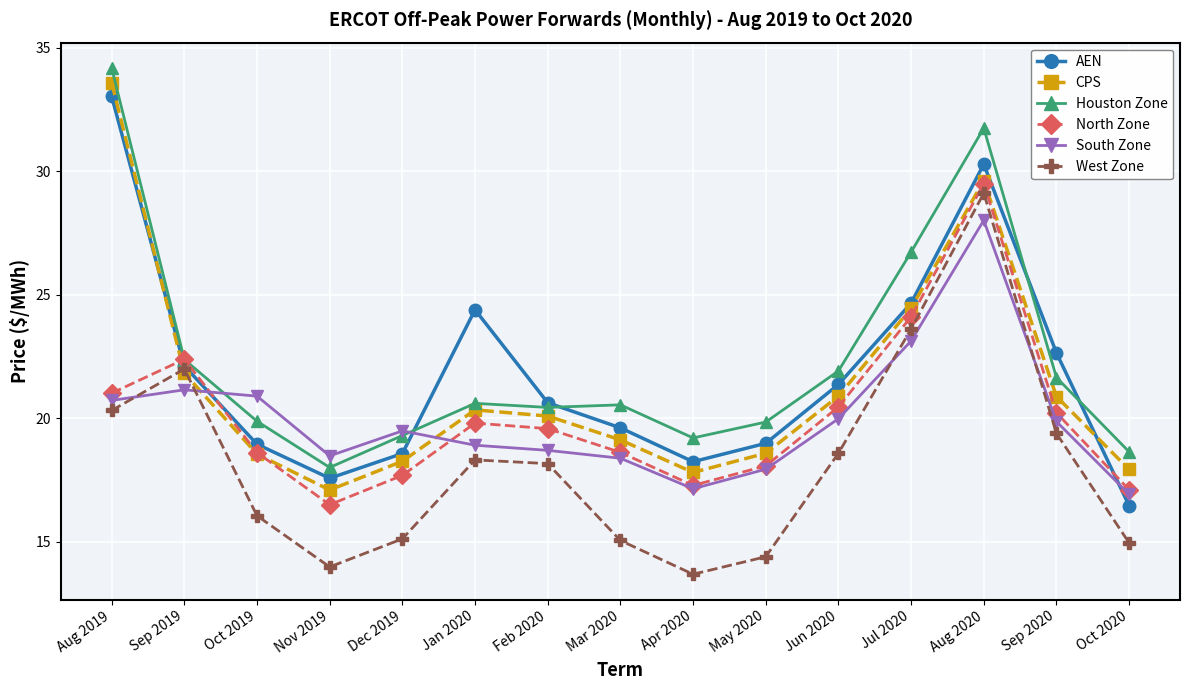

What is the minimum value for North Zone?

16.5